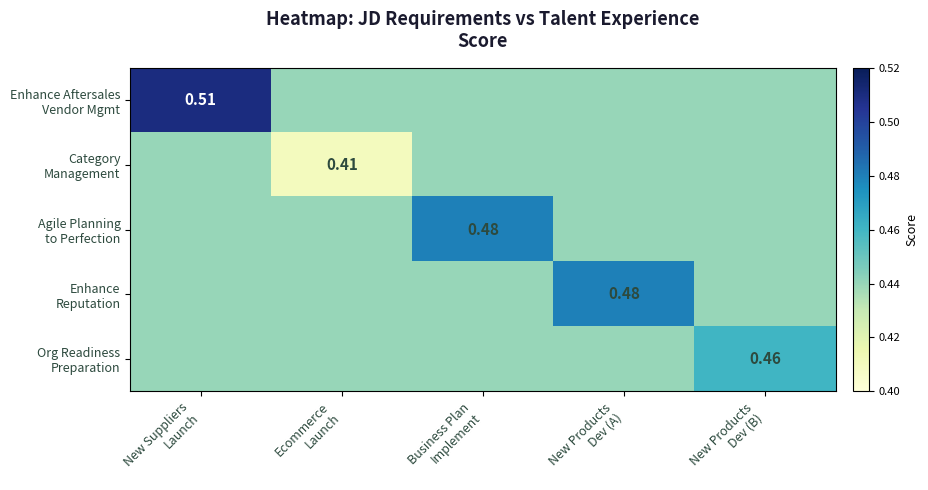

List the series in order of their peak value, highest first.

Enhance Aftersales Vendor Mgmt, Agile Planning to Perfection, Enhance Reputation, Org Readiness Preparation, Category Management